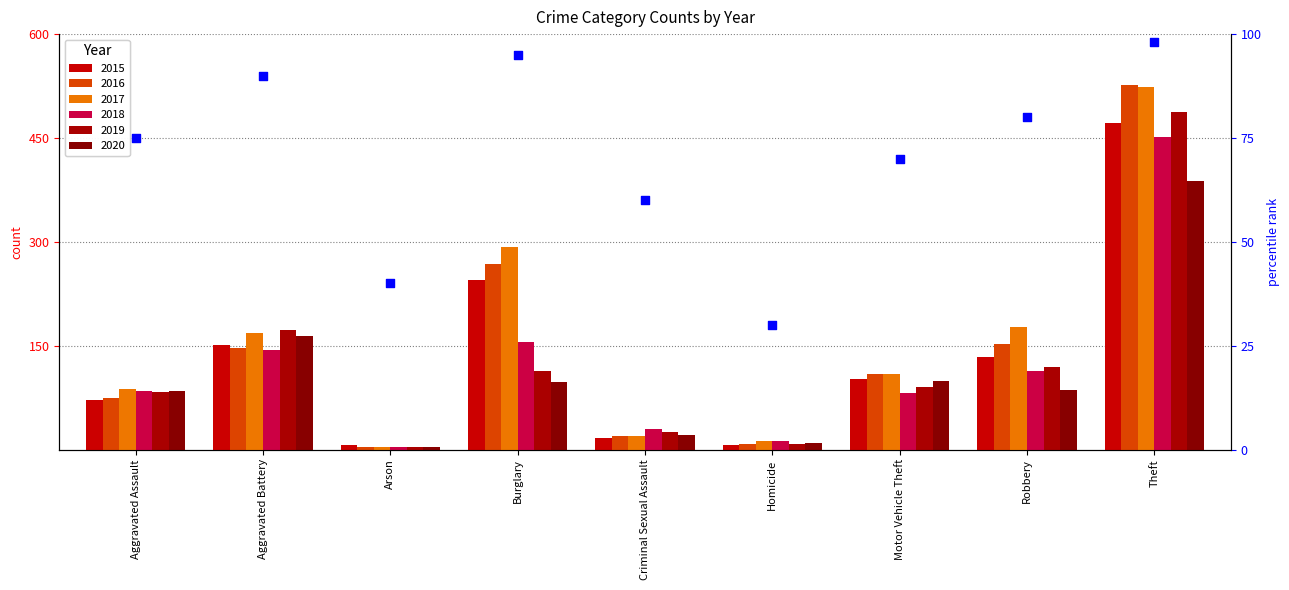

Between Aggravated Assault and Homicide, which is larger?

Aggravated Assault